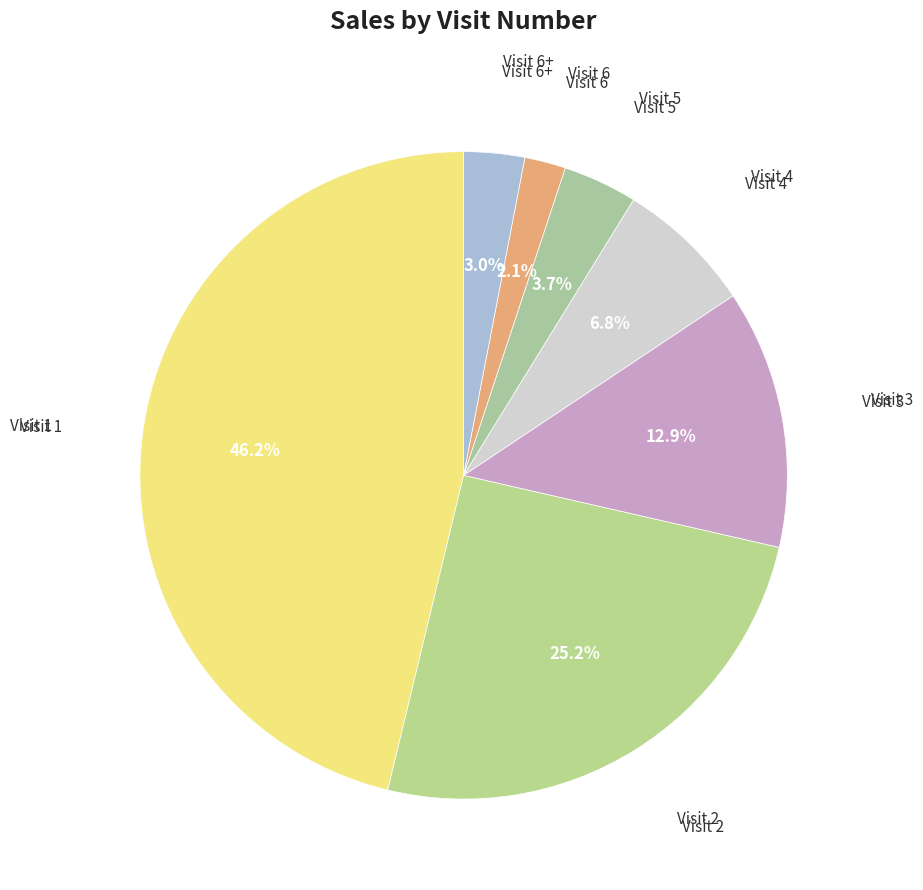

Is there a majority slice in this chart?

No